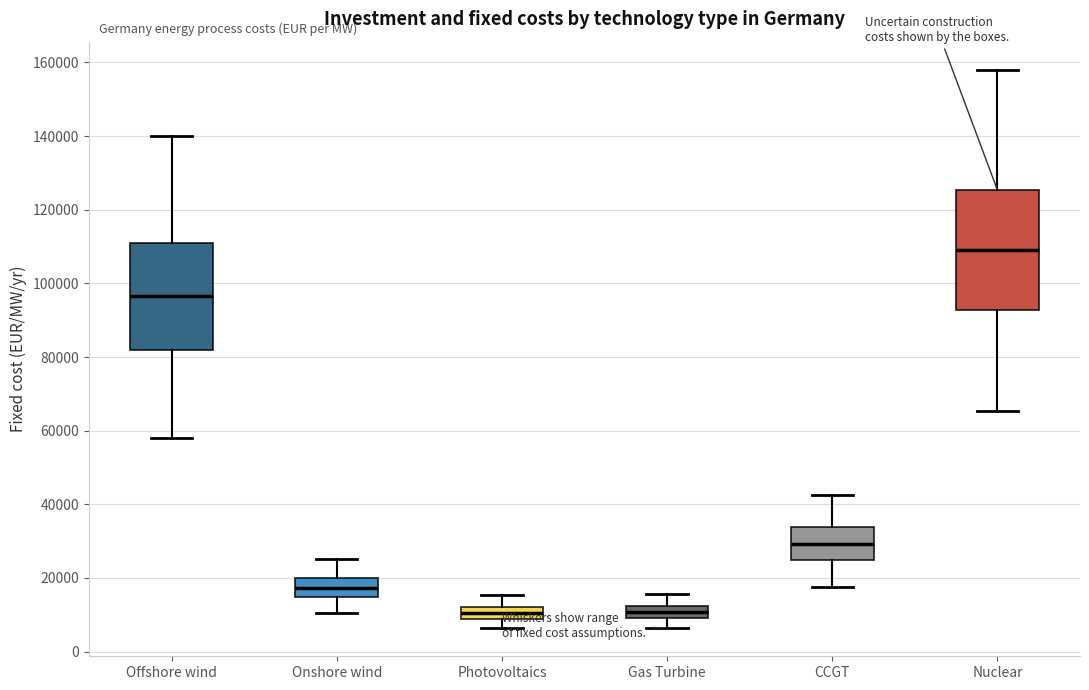

Reading left to right, transcribe this box plot: for each box, give where its median line is, the range the box spans, and where its two whiskers end, as read against the y-axis. The values are not printed on the chart, so give them approximately, as read against the axis.

Offshore wind: median 96000, box 82000 to 110000, whiskers 58000 to 140000
Onshore wind: median 18000, box 14000 to 20000, whiskers 10000 to 26000
Photovoltaics: median 10000, box 8000 to 12000, whiskers 6000 to 16000
Gas Turbine: median 10000 (inside the box), box 10000 to 12000, whiskers 6000 to 16000
CCGT: median 30000, box 24000 to 34000, whiskers 18000 to 42000
Nuclear: median 110000, box 92000 to 126000, whiskers 66000 to 158000